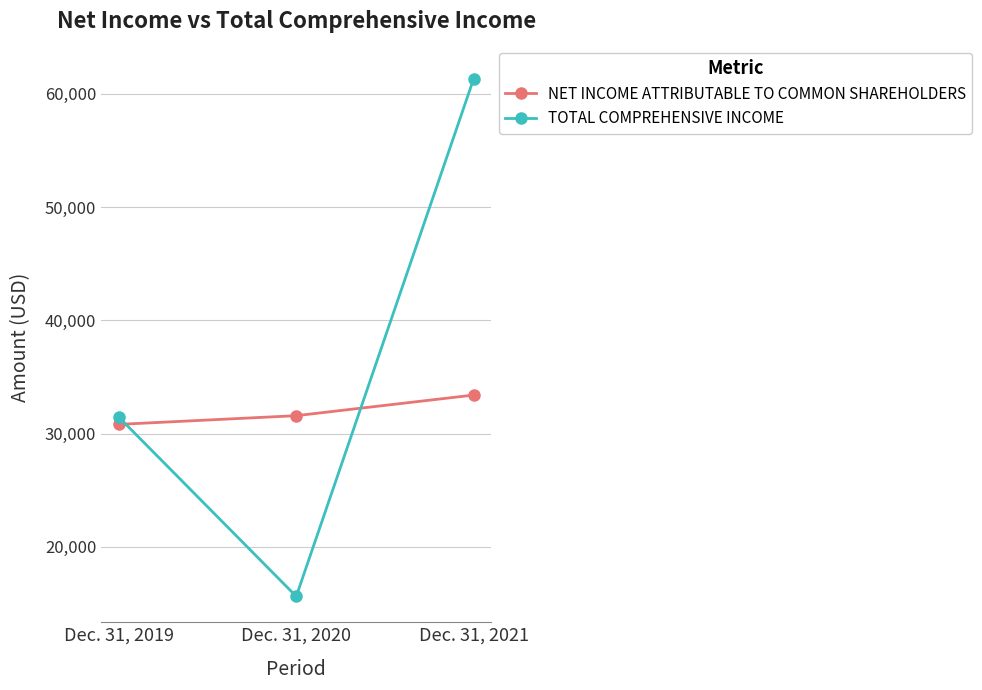

What is the value of the TOTAL COMPREHENSIVE INCOME point at the 1st from the left?

31441